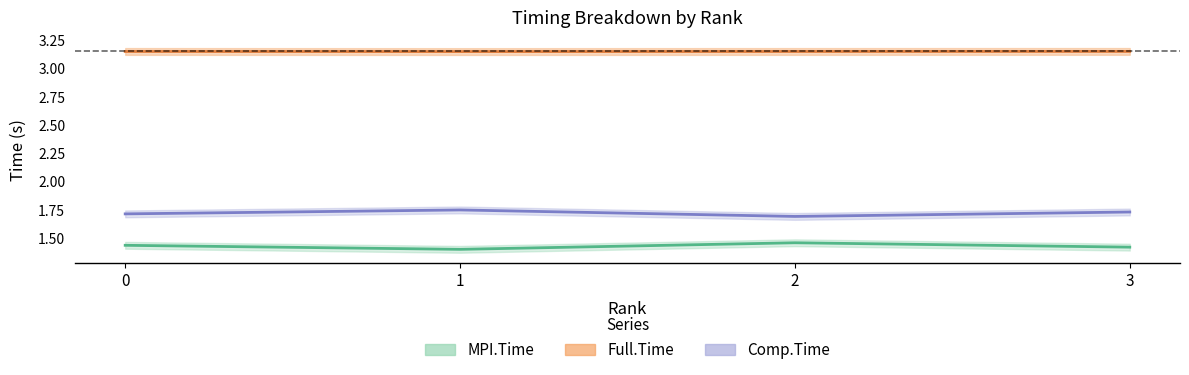

List the series in order of their peak value, highest first.

Full.Time, Comp.Time, MPI.Time